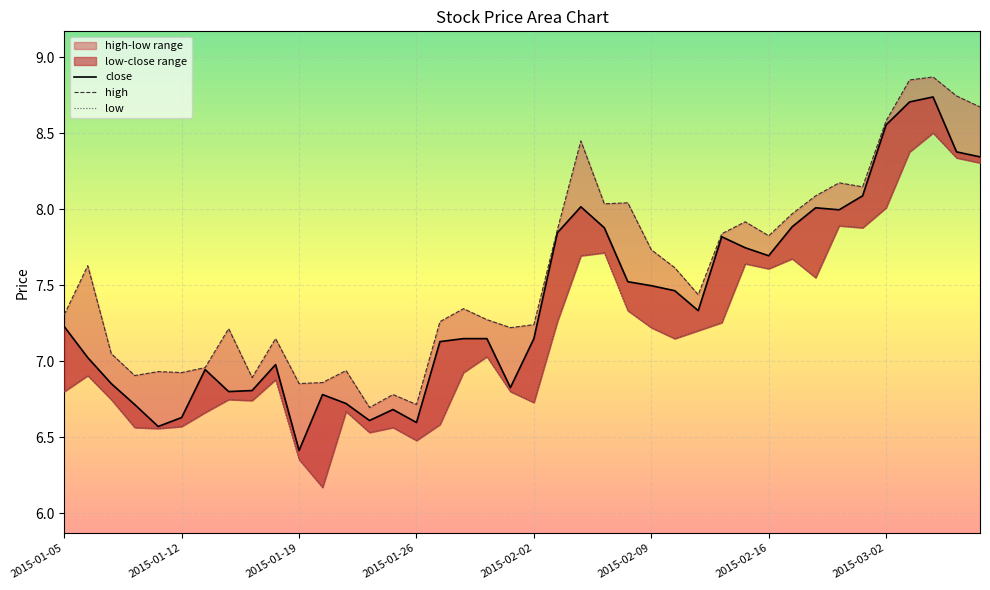

What is the minimum value shown in the chart?

6.2